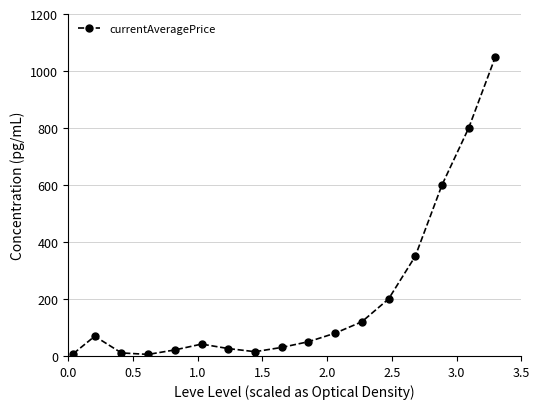

What is the sum of all values?

3477.6